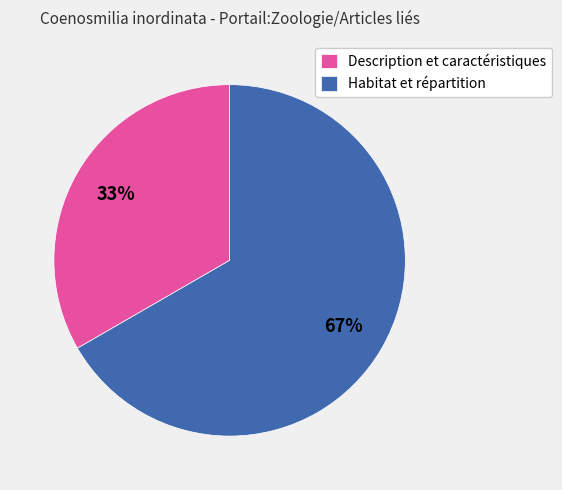

Is it true that Description et caractéristiques is 23% of the pie?

False